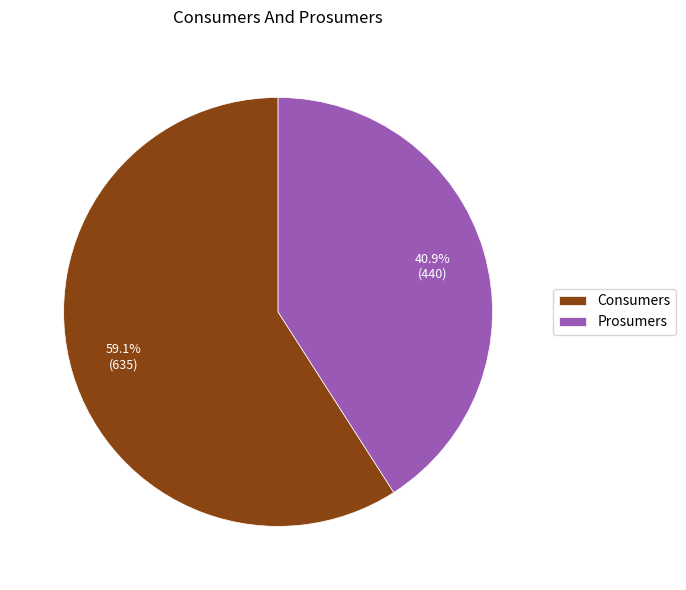

Rank the categories by value from lowest to highest.

Prosumers, Consumers